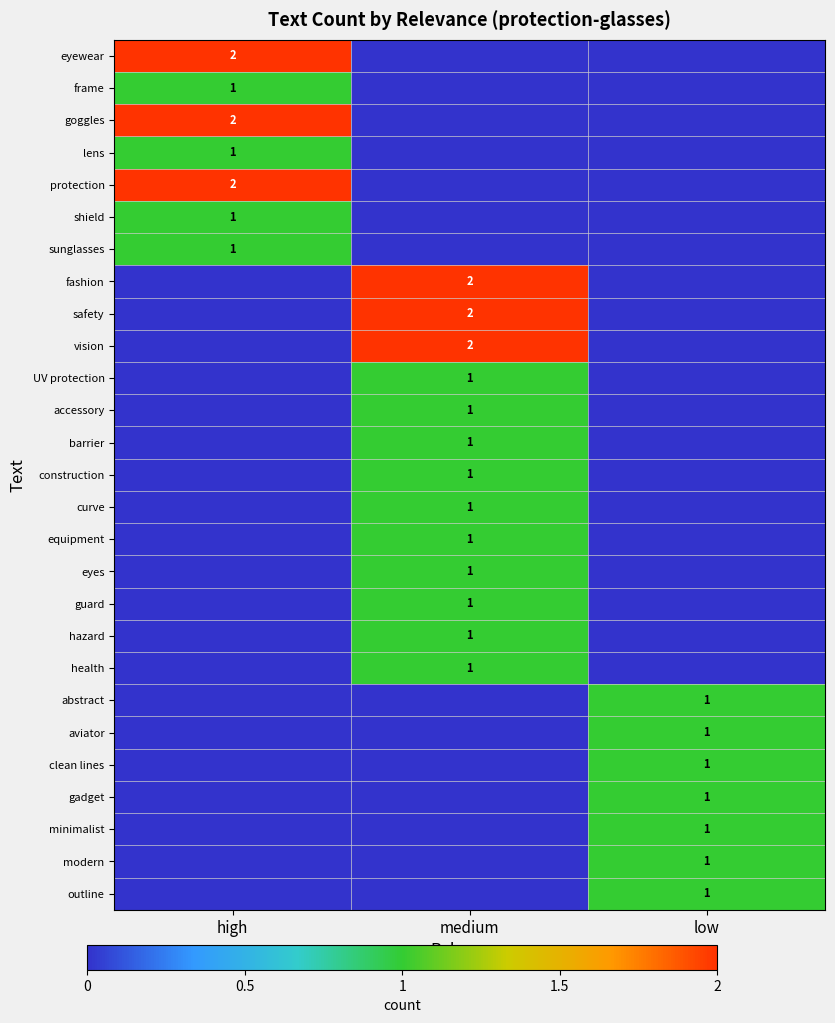

What is the maximum value shown in the chart?

2